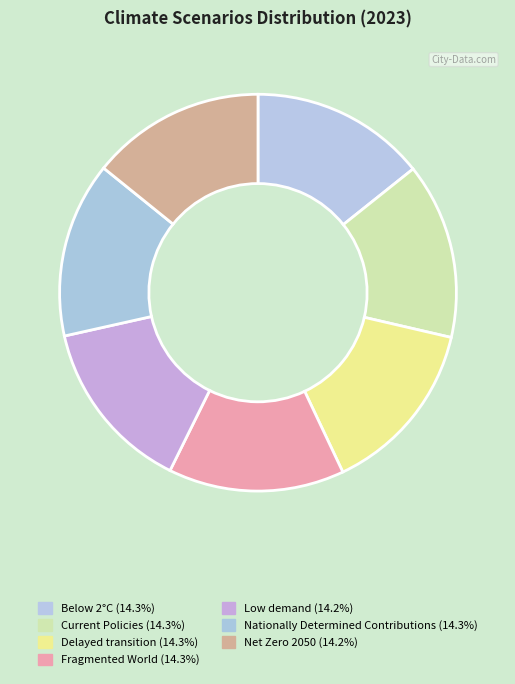

What is the total percentage of Low demand and Net Zero 2050?

28.4%